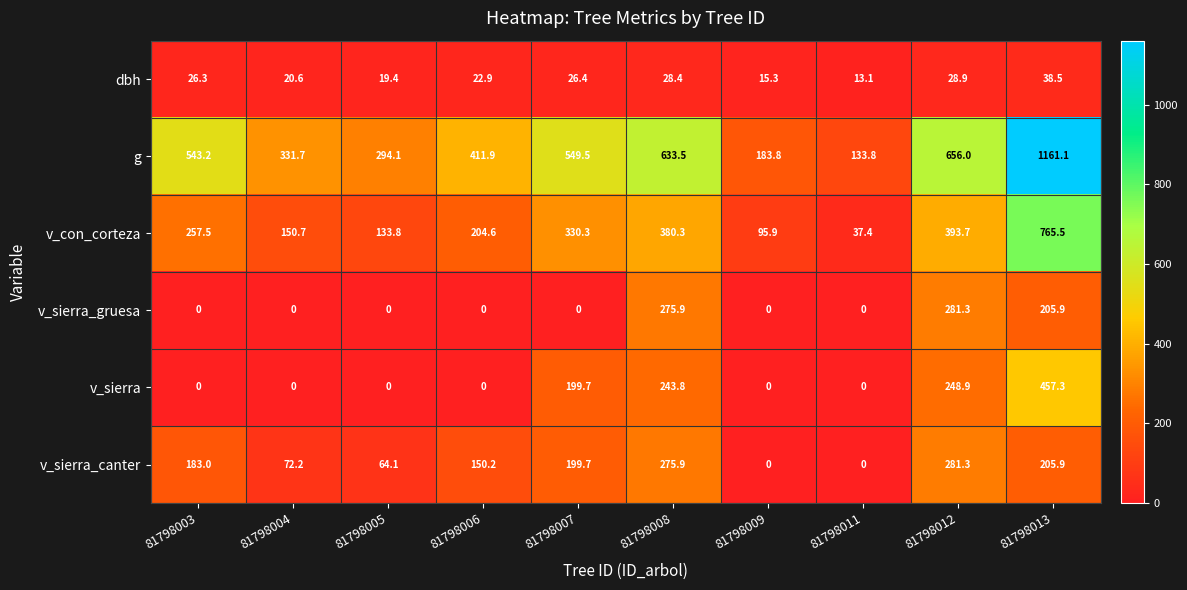

Which category has the highest value in the v_con_corteza series?

81798013